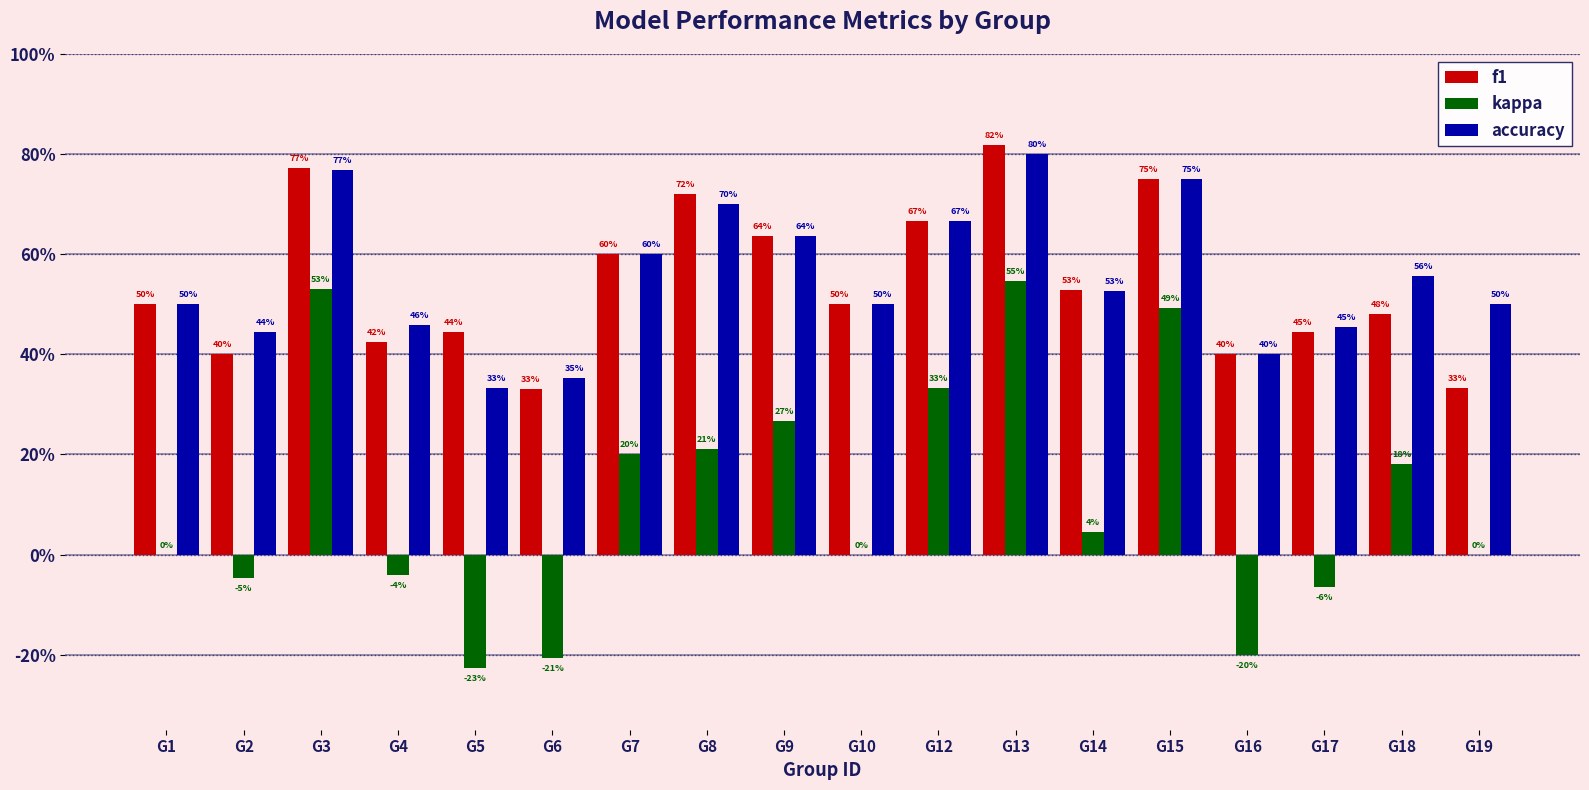

Reading left to right, extract all data points from this chart.

f1: G1=0.5	G2=0.4	G3=0.8	G4=0.4	G5=0.4	G6=0.3	G7=0.6	G8=0.7	G9=0.6	G10=0.5	G12=0.7	G13=0.8	G14=0.5	G15=0.8	G16=0.4	G17=0.4	G18=0.5	G19=0.3
kappa: G1=0.0	G2=-0.0	G3=0.5	G4=-0.0	G5=-0.2	G6=-0.2	G7=0.2	G8=0.2	G9=0.3	G10=0.0	G12=0.3	G13=0.5	G14=0.0	G15=0.5	G16=-0.2	G17=-0.1	G18=0.2	G19=0.0
accuracy: G1=0.5	G2=0.4	G3=0.8	G4=0.5	G5=0.3	G6=0.4	G7=0.6	G8=0.7	G9=0.6	G10=0.5	G12=0.7	G13=0.8	G14=0.5	G15=0.8	G16=0.4	G17=0.5	G18=0.6	G19=0.5